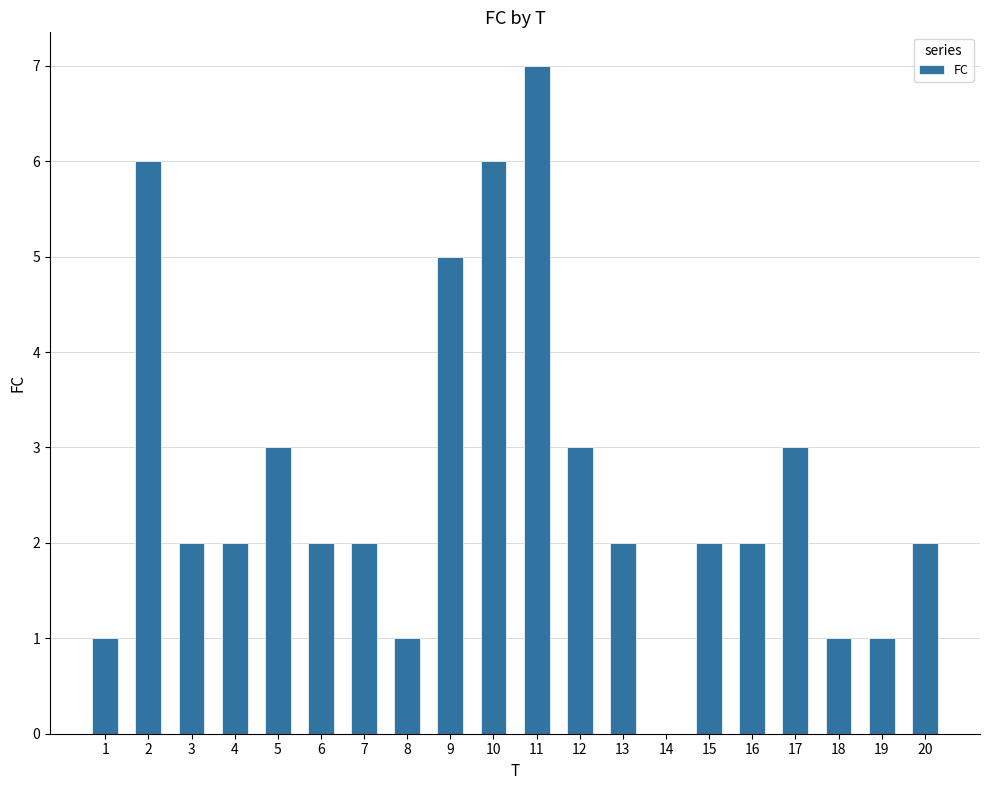

What is the ratio of the value at 9 to the value at 11?

0.7